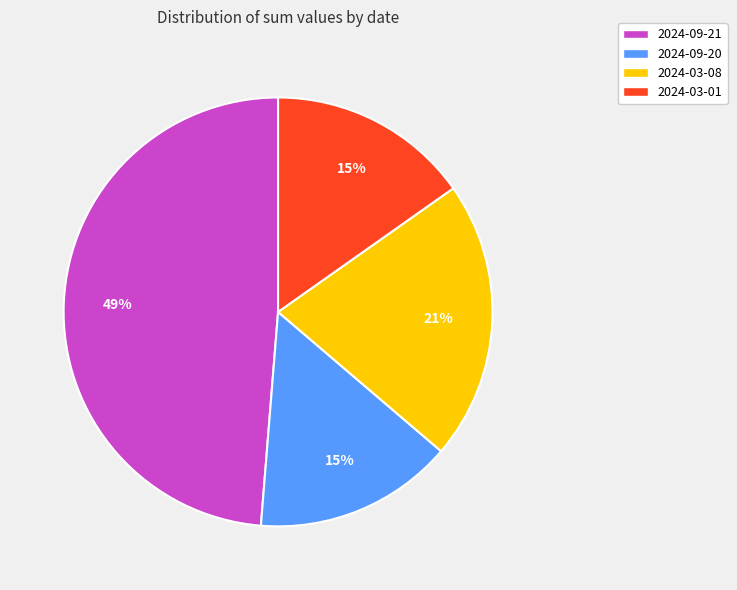

What is the ratio of the value at 2024-09-20 to the value at 2024-03-08?

0.7